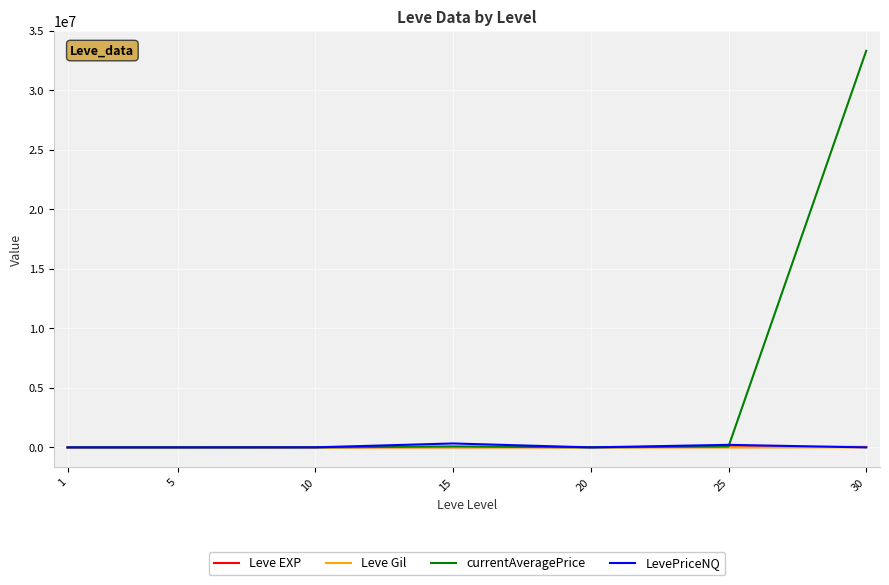

True or false: LevePriceNQ has a value of 225.0 at 20.

True